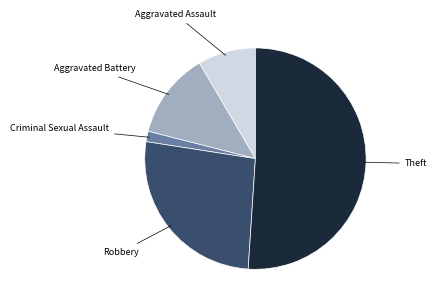

Does any single category account for the majority?

Yes